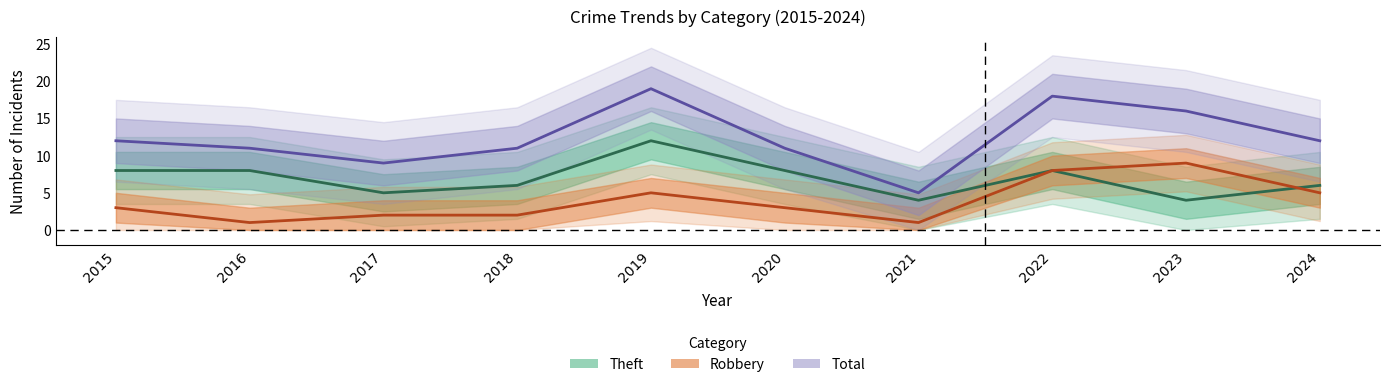

How many intersections are there between Theft and Robbery?

1